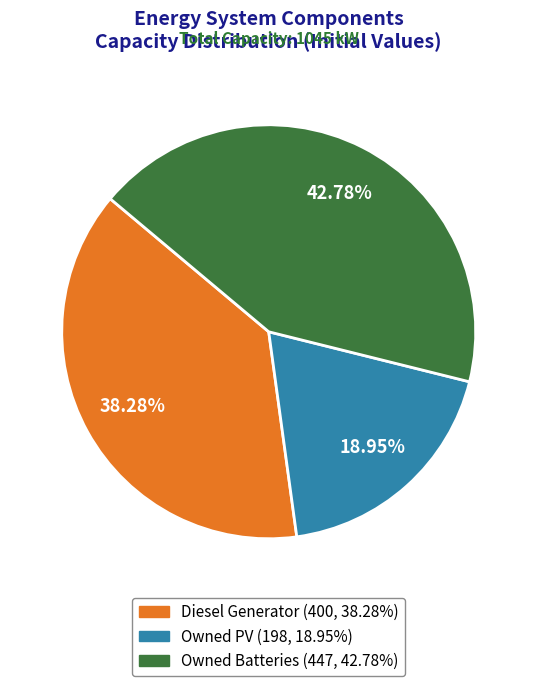

Which category has the smallest portion of the pie?

Owned PV